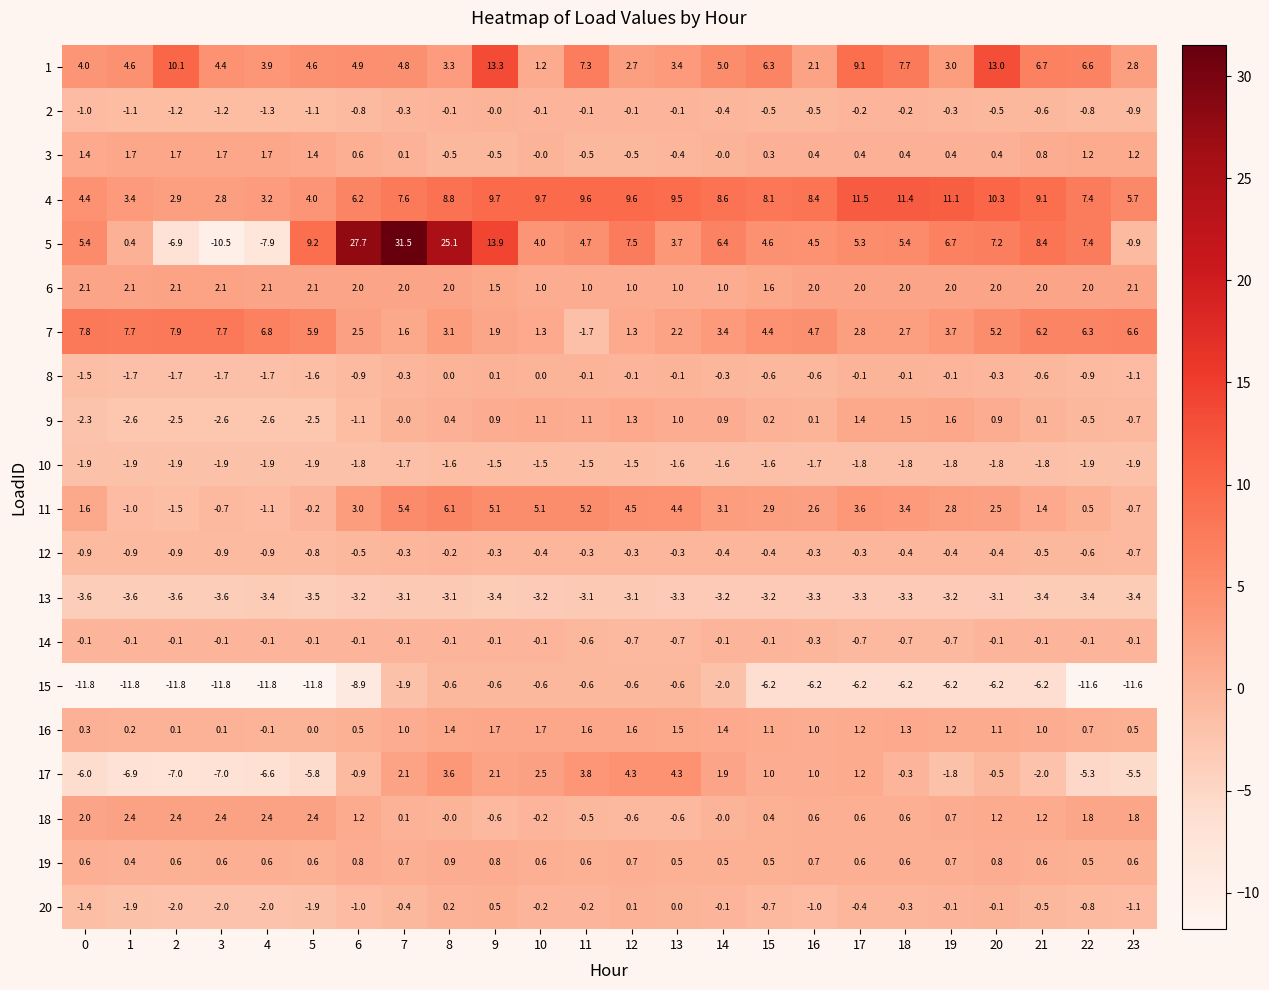

Which series has the widest spread of values?

5